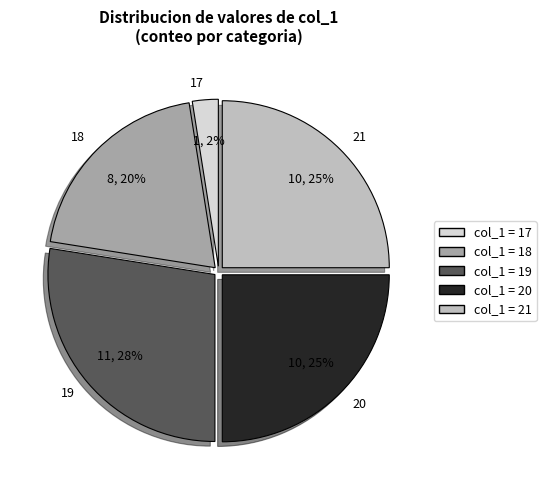

True or false: 20 accounts for 18% of the total.

False